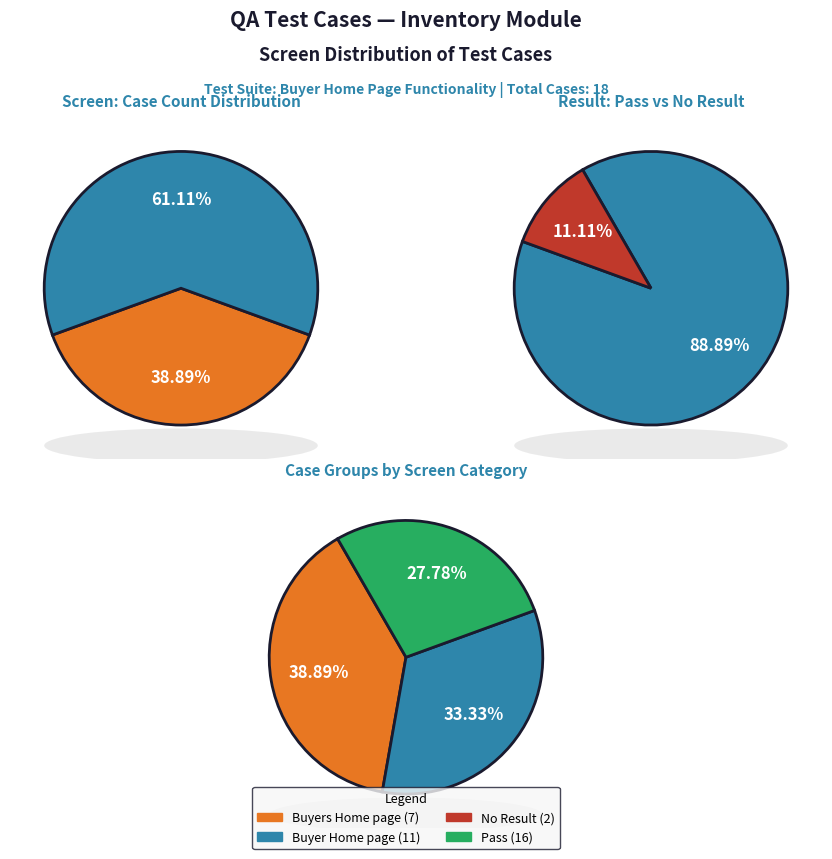

What percentage is the Buyers Home page slice, to the nearest percent?

39%